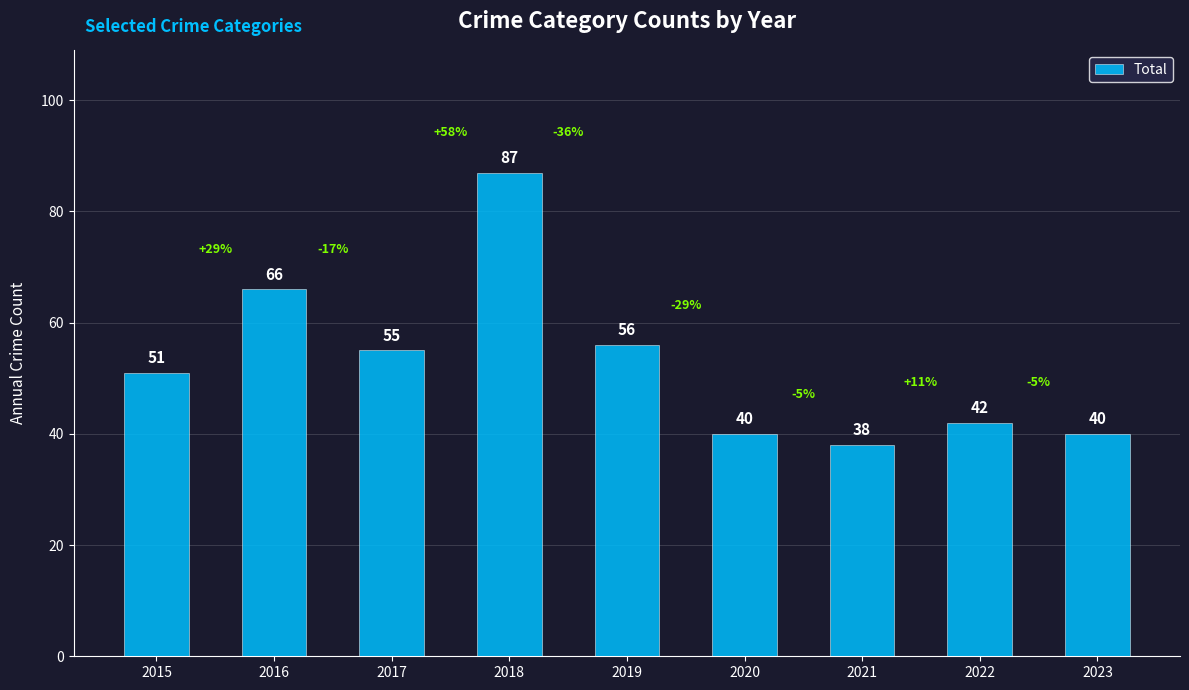

At which label is the value closest to 62?

2016